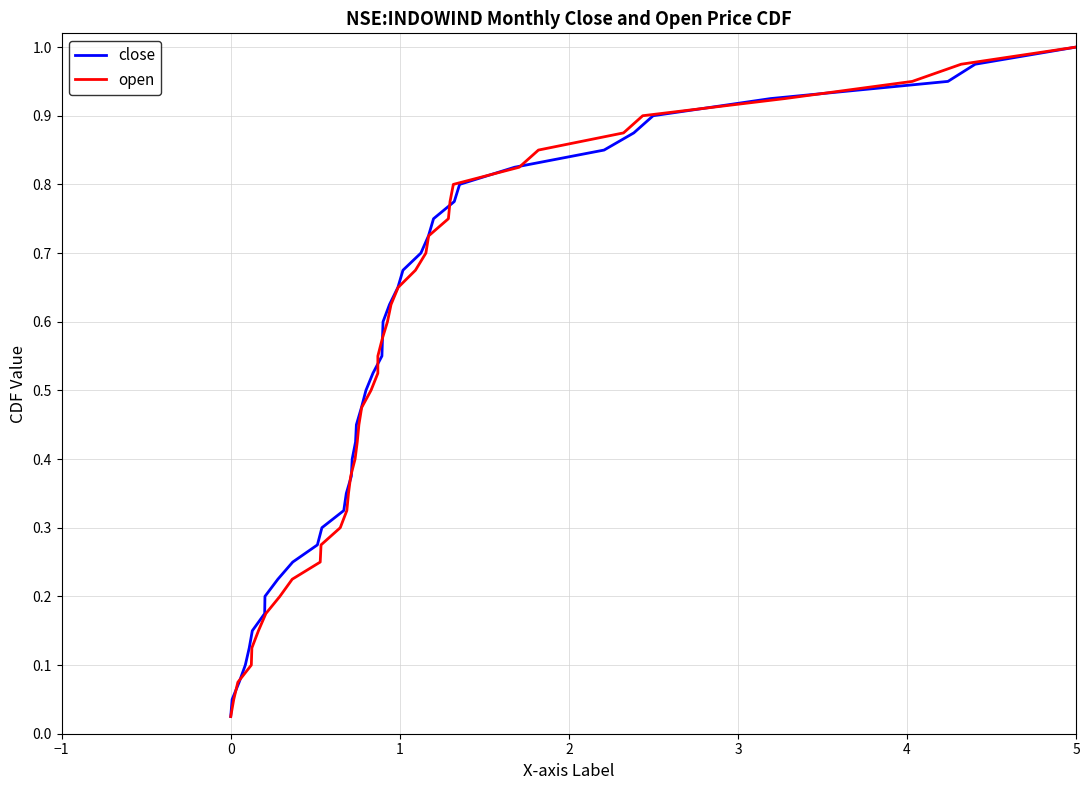

At which category is the sum across all series the highest?

5